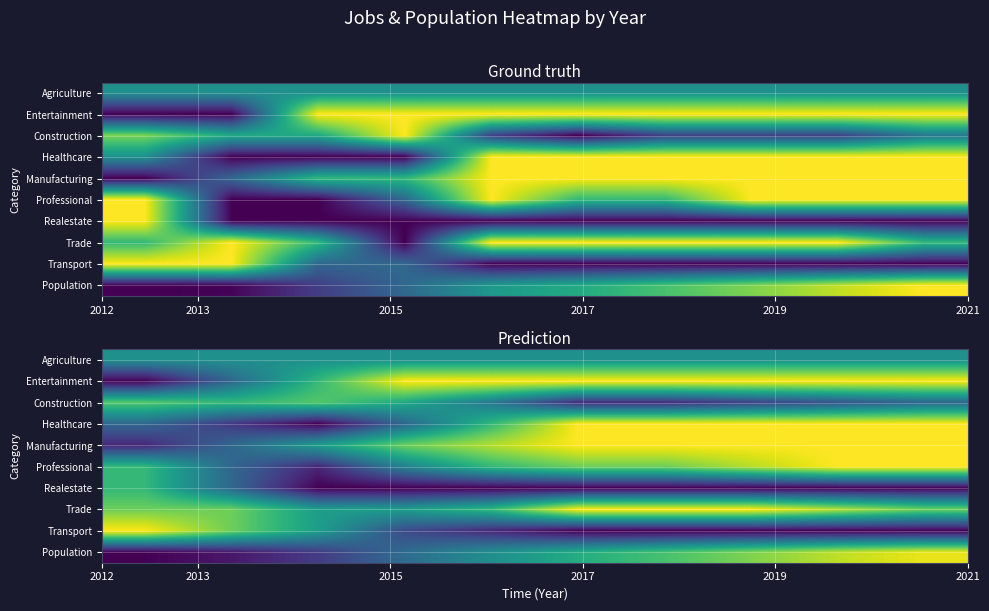

At how many categories does at least one series exceed 0?

10